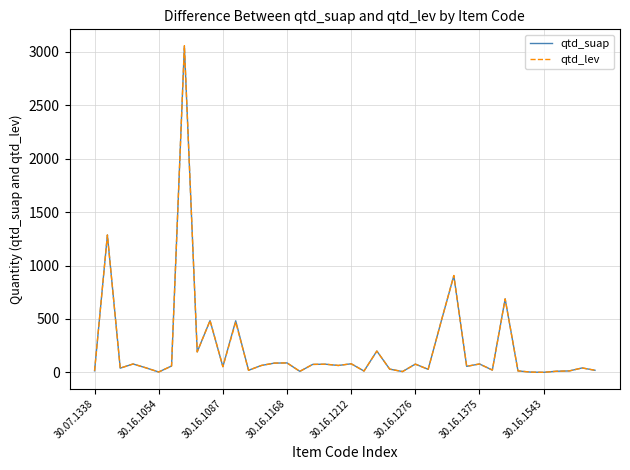

Which series has the largest range (max minus min)?

qtd_lev